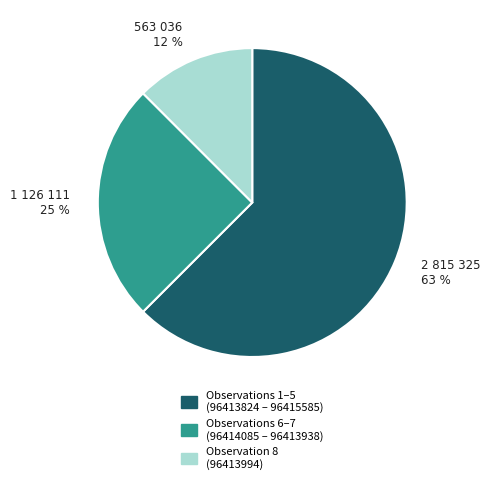

How many slices are in this pie chart?

3